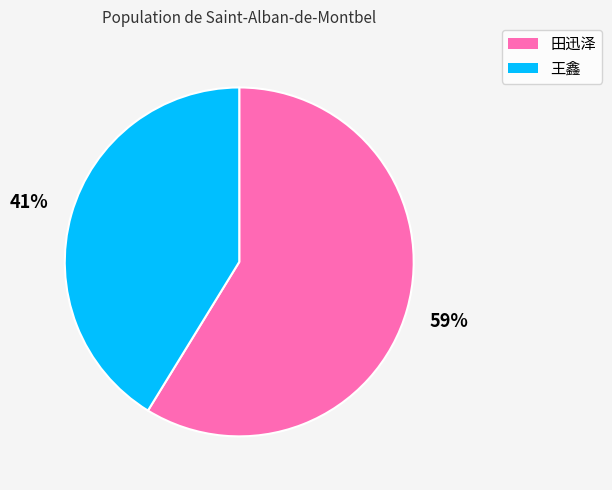

Do 田迅泽 and 王鑫 together represent more than half of the pie?

Yes